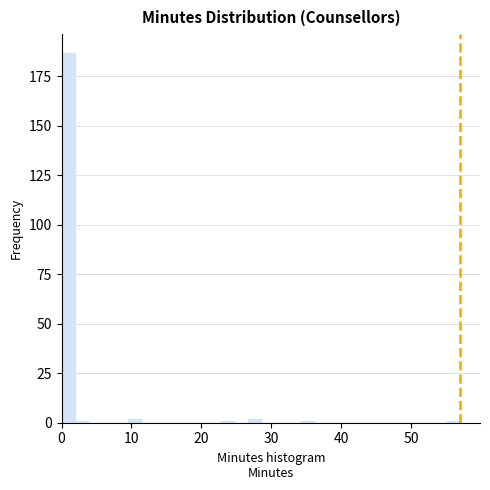

Read against the x-axis, roughly where is the centre of the tallest bar?

1